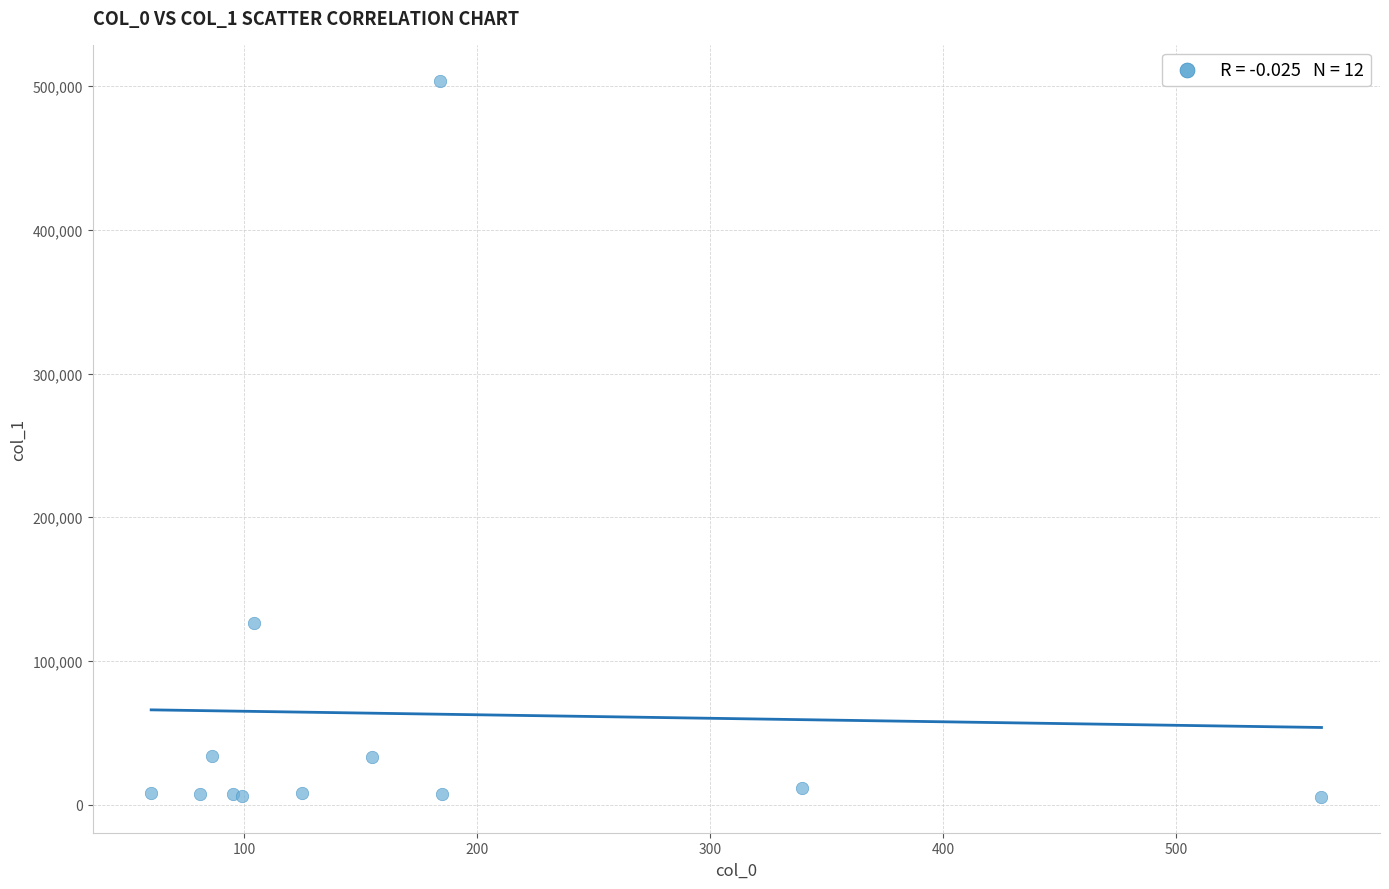

What Y value in the scatter plot is closest to 254626?

126705.1